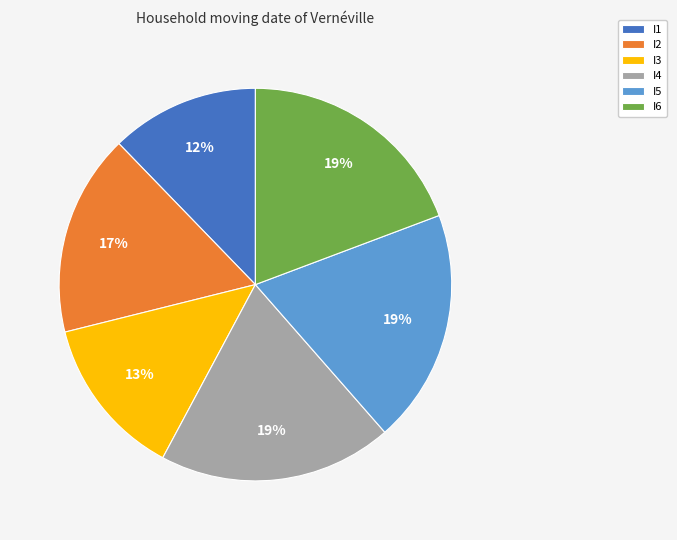

Combined, do I4 and I5 account for over 50%?

No